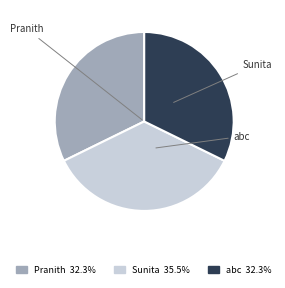

True or false: Sunita accounts for 35% of the total.

True